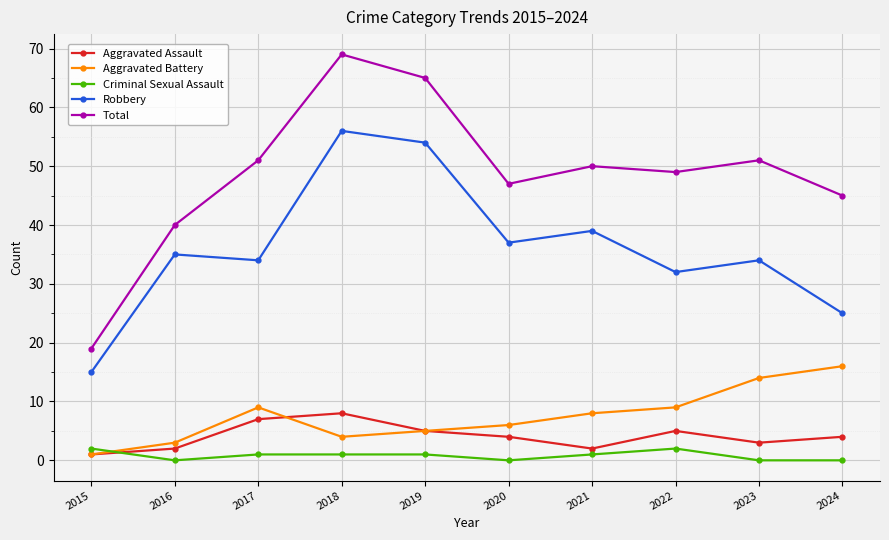

What is the difference between the highest and lowest values at 2024?

45